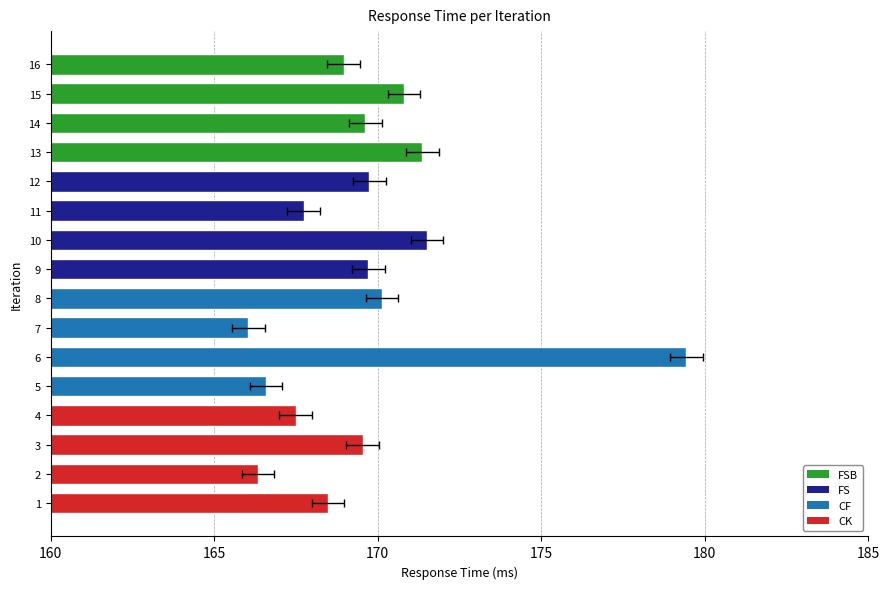

What is the difference between the second highest and minimum values in the FS series?

2.0